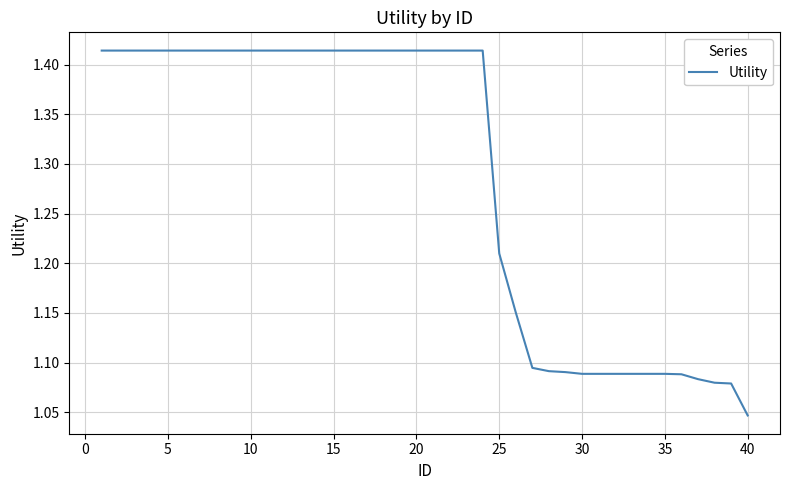

What is the difference between the maximum and minimum values?

0.4